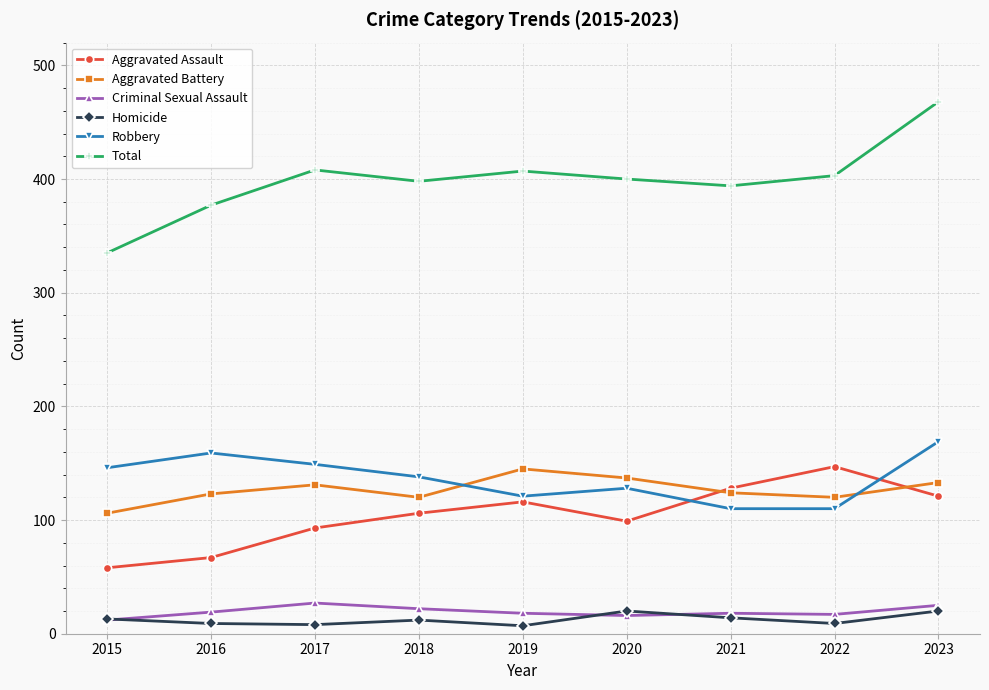

What is the difference between the maximum and second lowest values in the Homicide series?

12